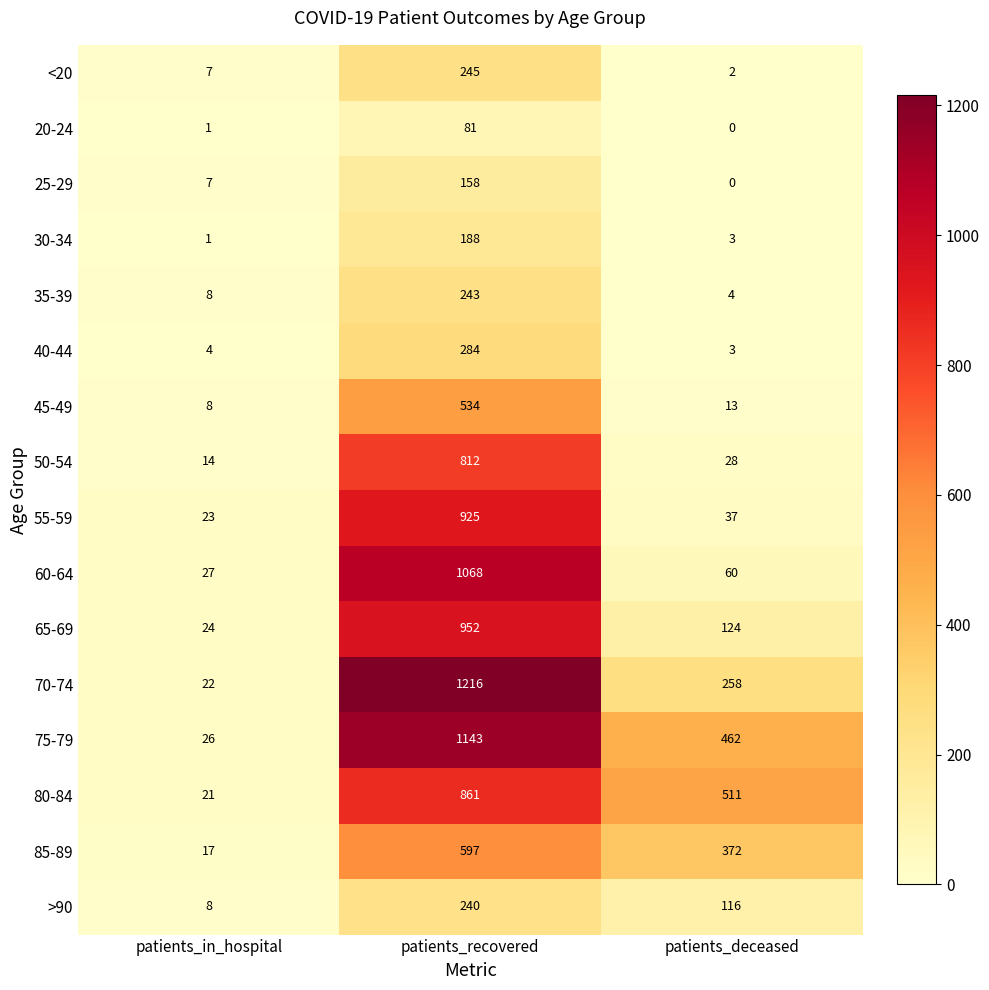

True or false: 60-64 has a value of 60 at patients_deceased.

True